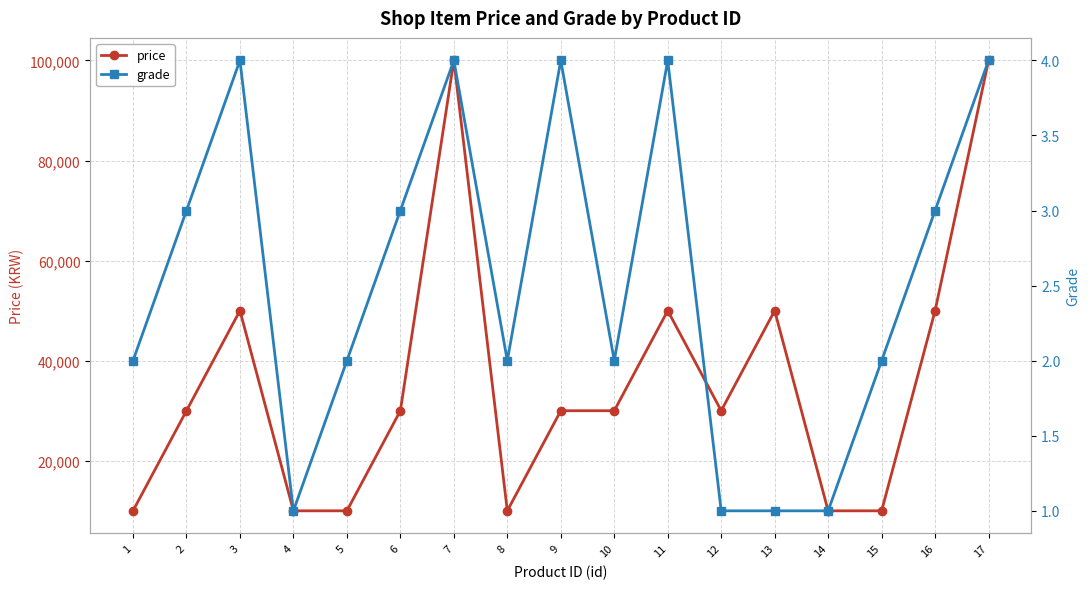

True or false: price has more than 2 points higher than both neighbors.

True